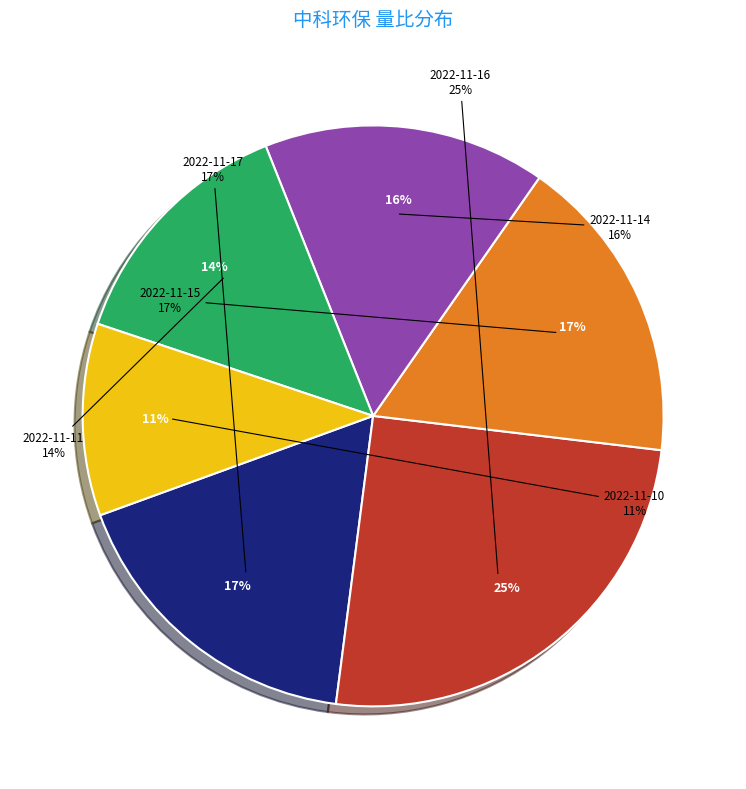

To the nearest percent, what portion does 2022-11-11 represent?

14%